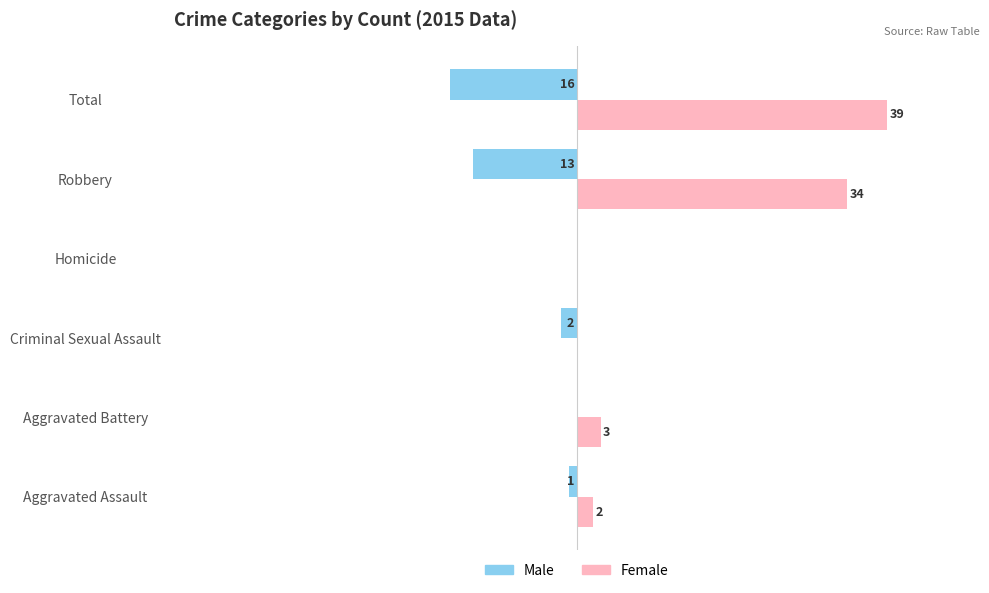

Which category has the highest value across all series?

Total